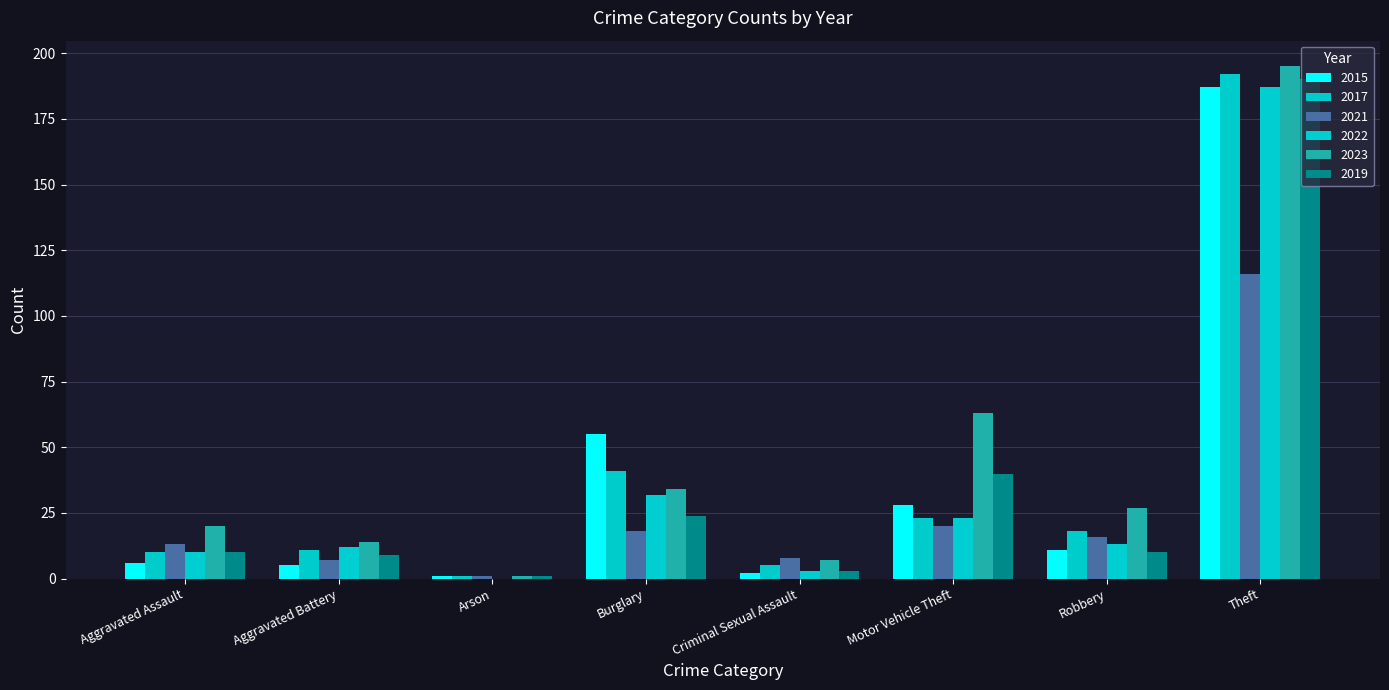

True or false: 2023 has a value of 350 at Theft.

False